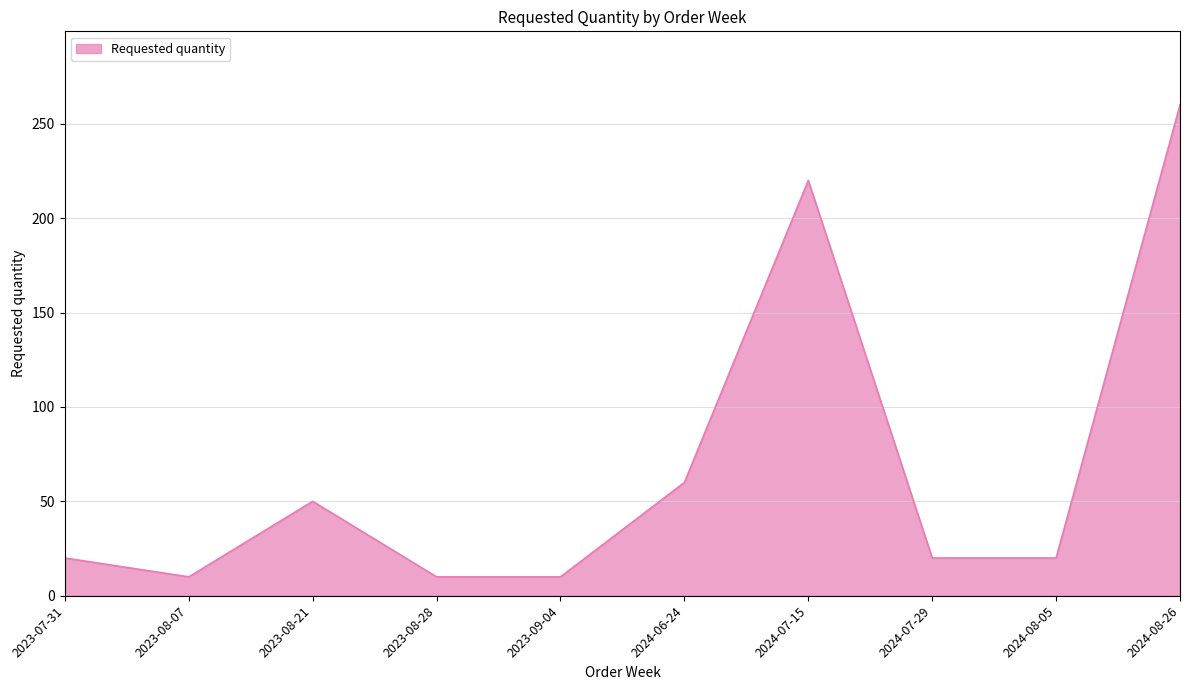

How many lines are shown in the chart?

1